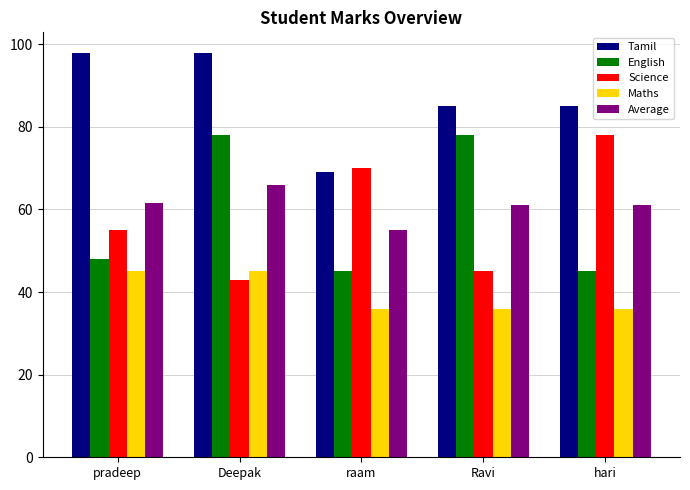

What is the value of the Average bar at the 3rd from the left?

55.0